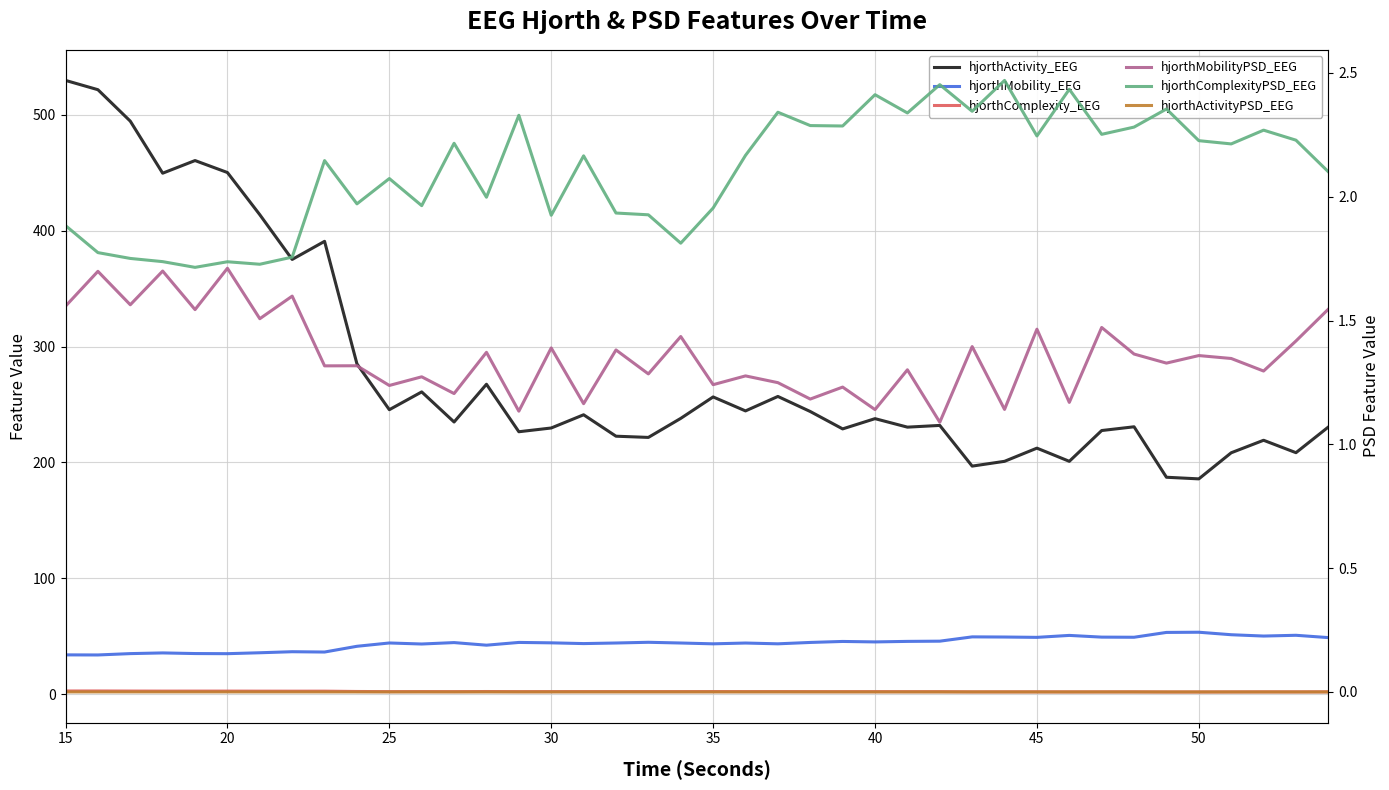

At how many categories does at least one series exceed 498?

2